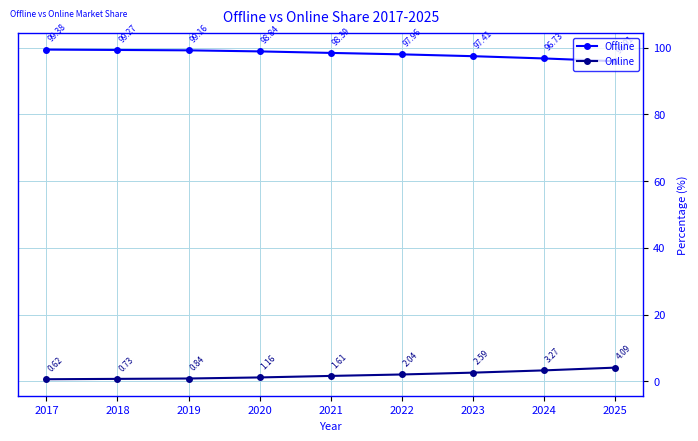

What is the difference between the highest and lowest values at 2020?

97.7